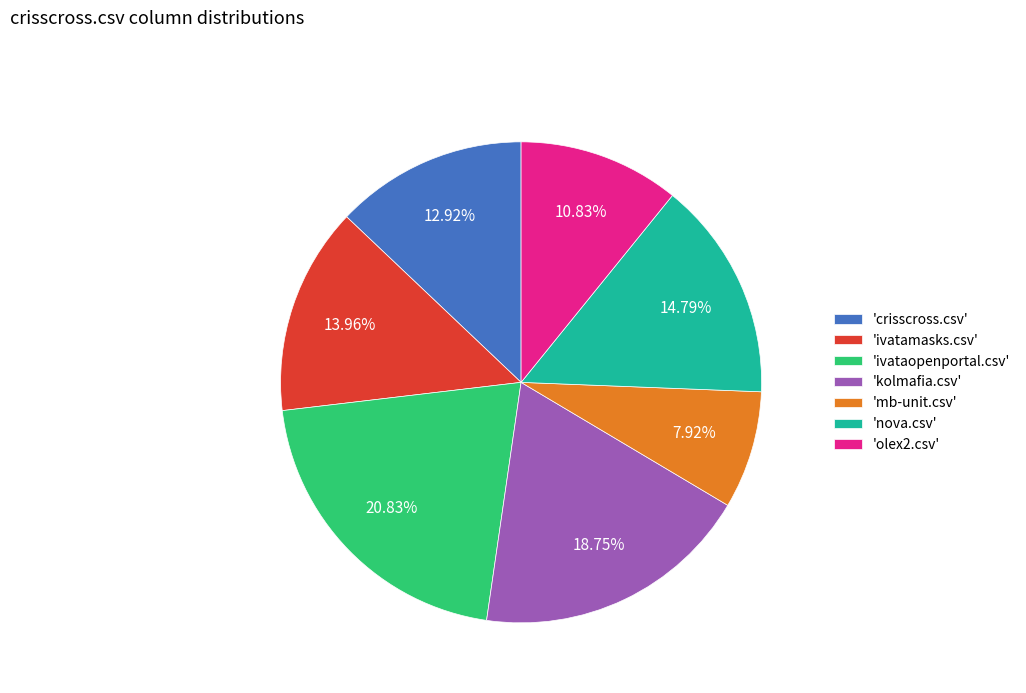

Is there a majority slice in this chart?

No